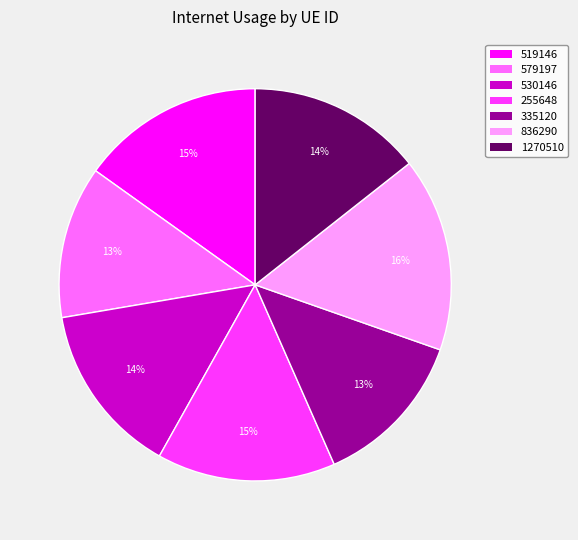

What is the largest slice in the pie chart?

836290